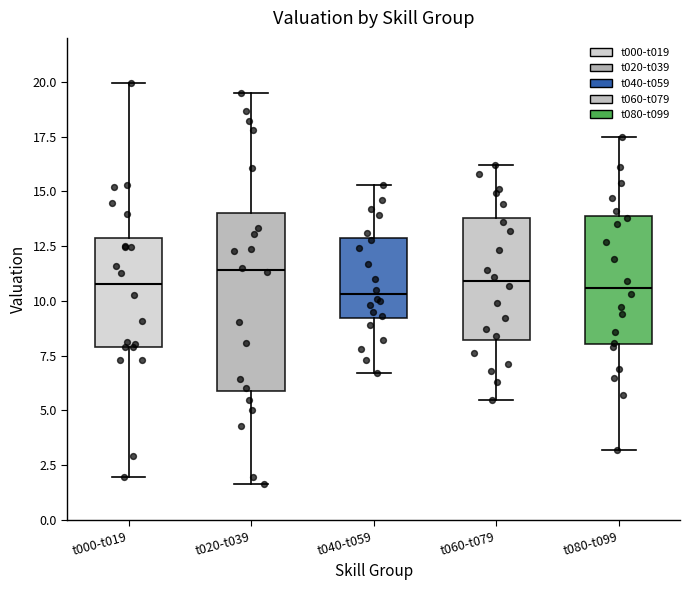

Reading left to right, read every box against the y-axis: the position of its median line, the range the box covers, and the ends of its whiskers. The values are not printed on the chart, so give them approximately, as read against the axis.

t000-t019: median 11.0, box 8.0 to 13.0, whiskers 2.0 to 20.0
t020-t039: median 11.5, box 6.0 to 14.0, whiskers 1.5 to 19.5
t040-t059: median 10.5, box 9.0 to 13.0, whiskers 6.5 to 15.5
t060-t079: median 11.0, box 8.0 to 14.0, whiskers 5.5 to 16.0
t080-t099: median 10.5, box 8.0 to 14.0, whiskers 3.0 to 17.5